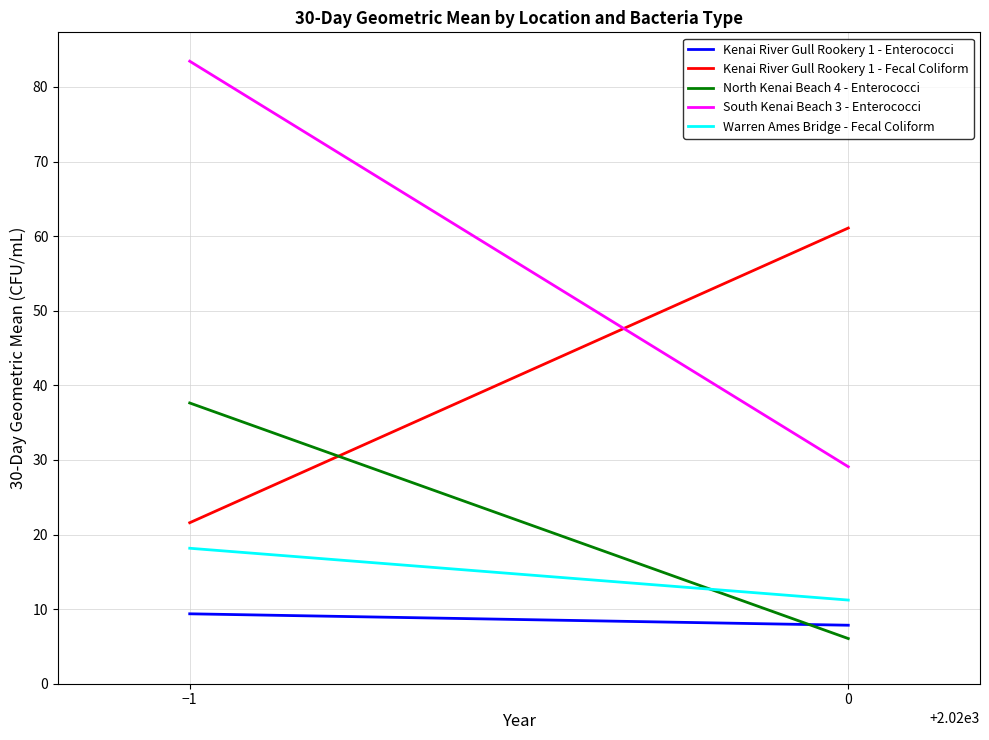

The value of Kenai River Gull Rookery 1 - Enterococci at 0 is 4.6. True or false?

False